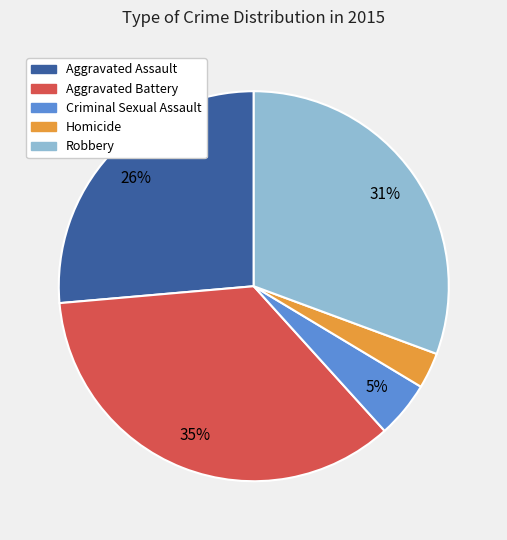

Does Homicide account for over 50% of the chart?

No